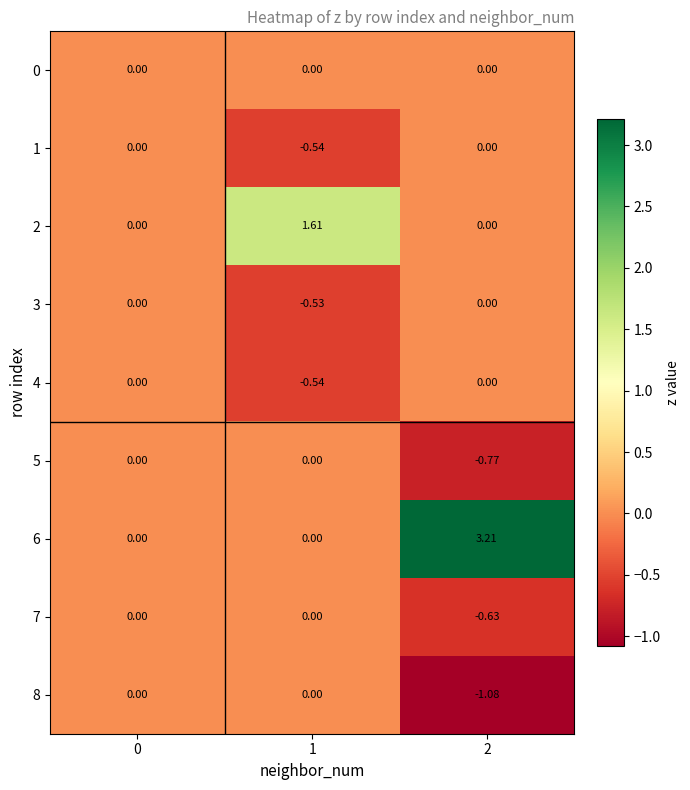

How many distinct data groups are displayed?

9